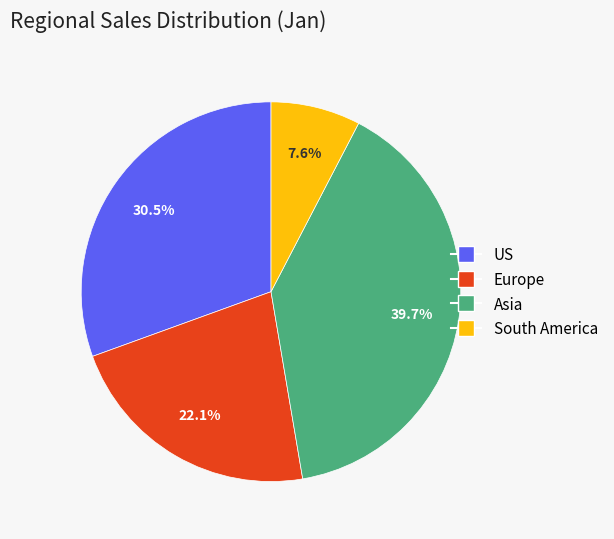

Which category has the biggest portion of the pie?

Asia